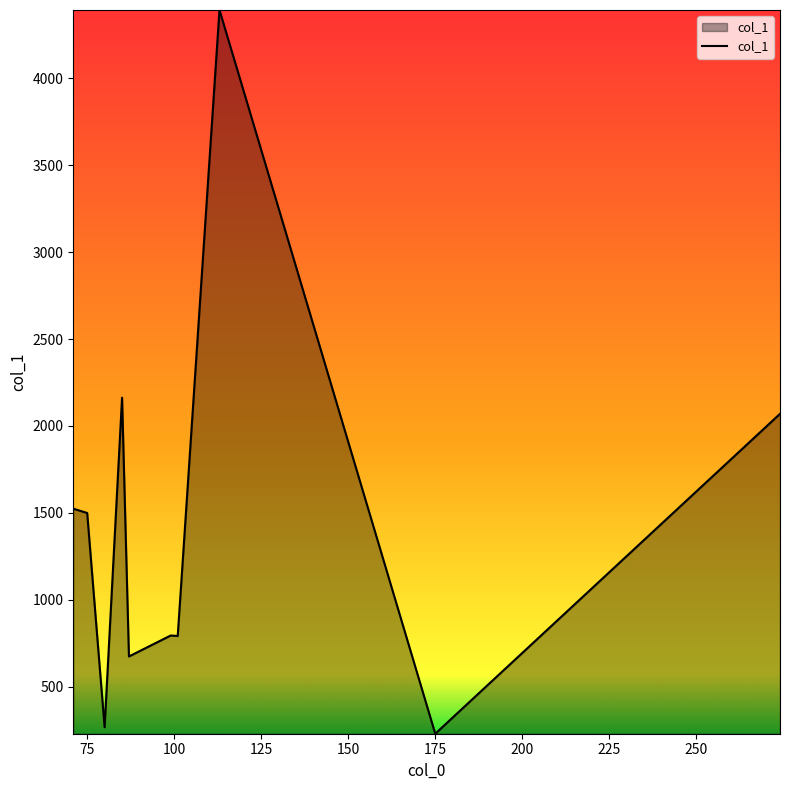

Count the number of categories in the chart.

10